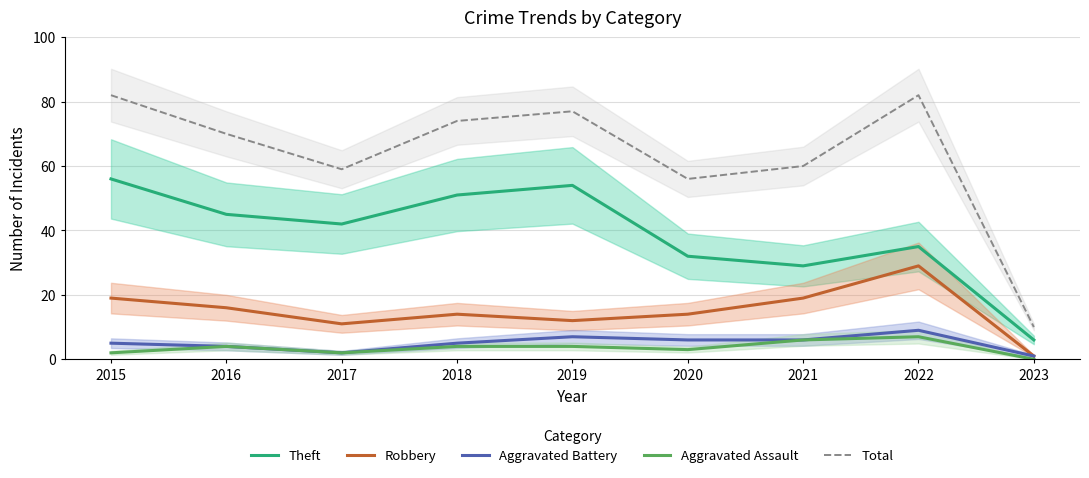

List the labels in order of Theft value, largest first.

2015, 2019, 2018, 2016, 2017, 2022, 2020, 2021, 2023